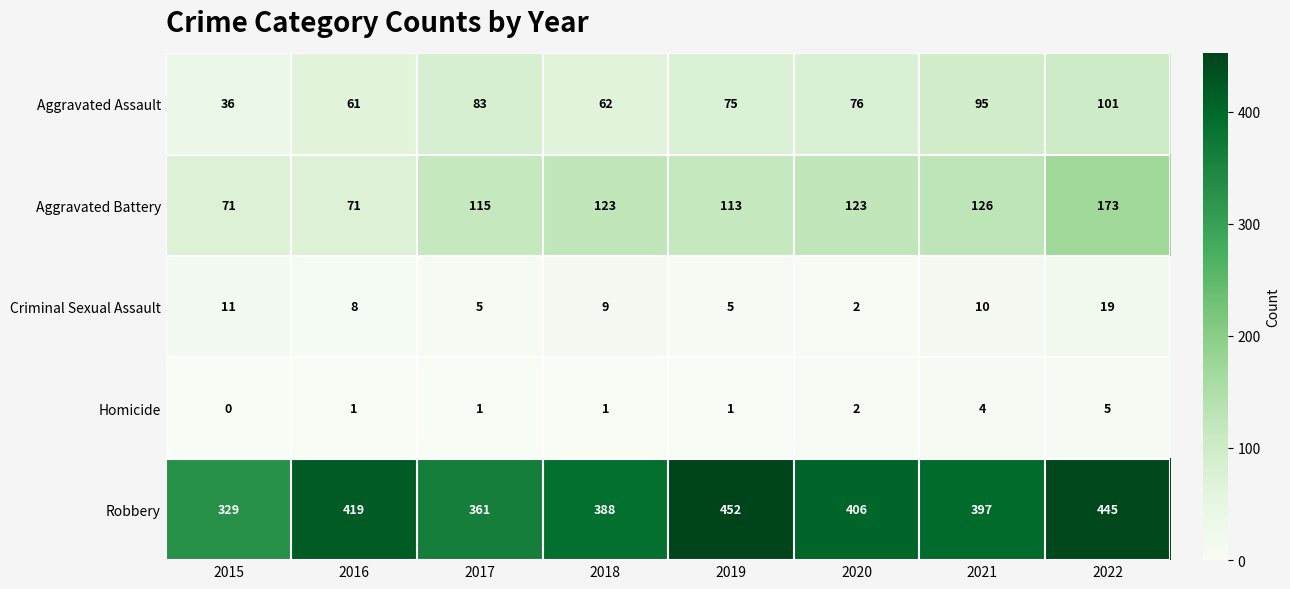

How many values in the Aggravated Assault series are below 76?

4